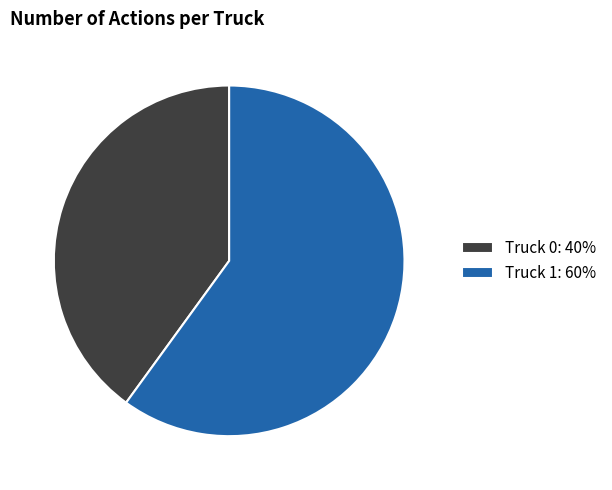

What is the largest slice in the pie chart?

Truck 1